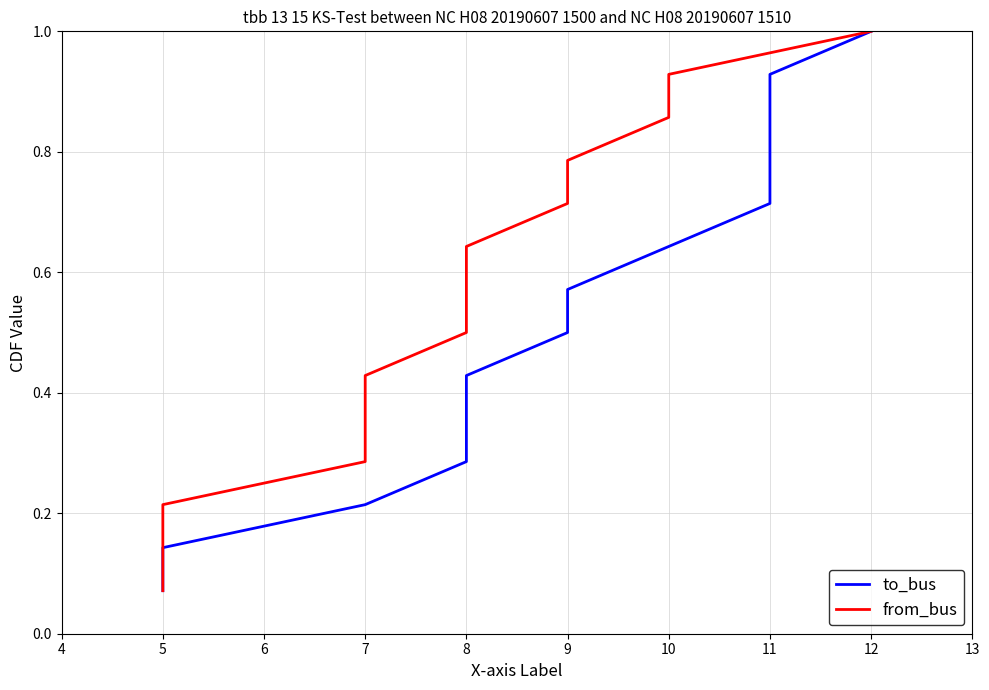

Reading left to right, what are all the values shown in this chart?

to_bus: 0.1	0.1	0.2	0.3	0.4	0.4	0.5	0.6	0.6	0.7	0.8	0.9	0.9	1.0
from_bus: 0.1	0.1	0.2	0.3	0.4	0.4	0.5	0.6	0.6	0.7	0.8	0.9	0.9	1.0